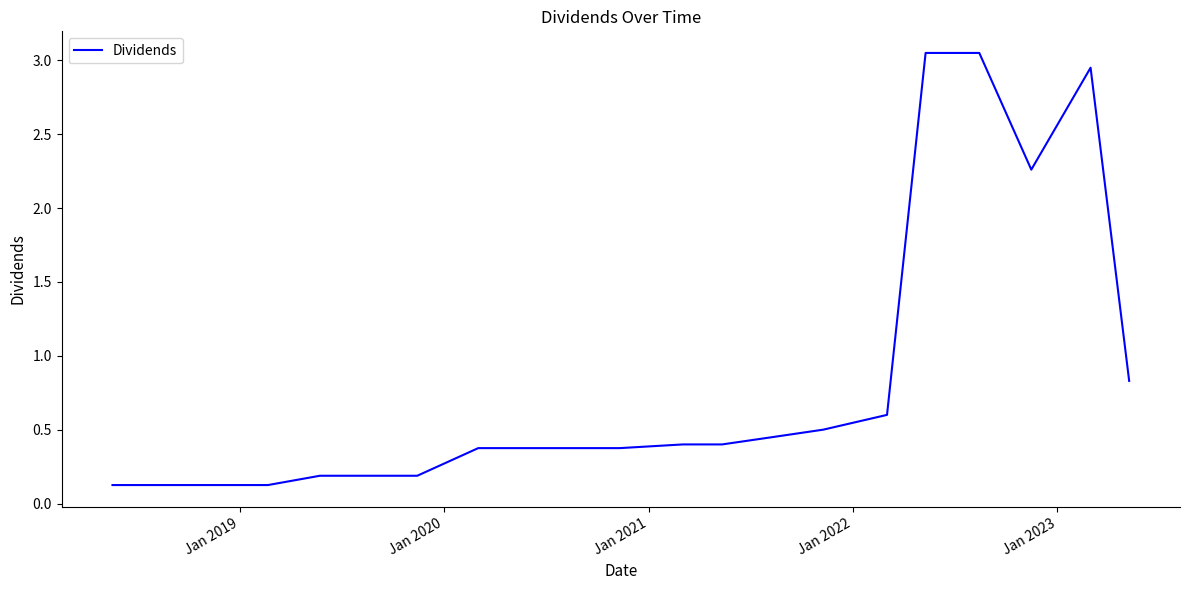

What is the difference between the maximum and minimum values?

2.9